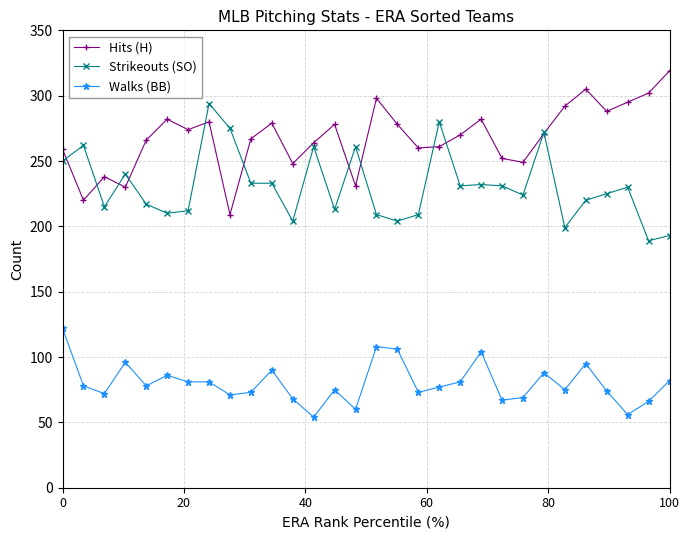

What are all the series names shown in the legend?

Hits (H), Strikeouts (SO), Walks (BB)